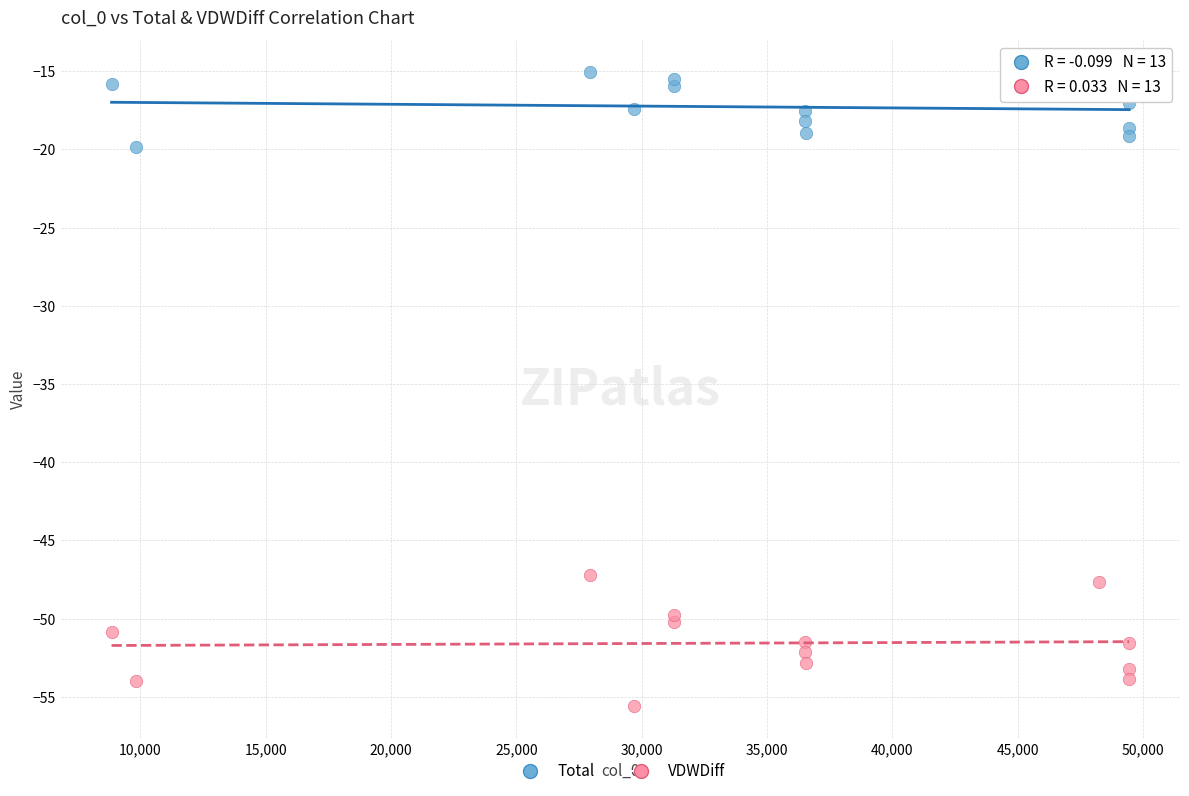

Which series reaches the minimum Y coordinate?

VDWDiff